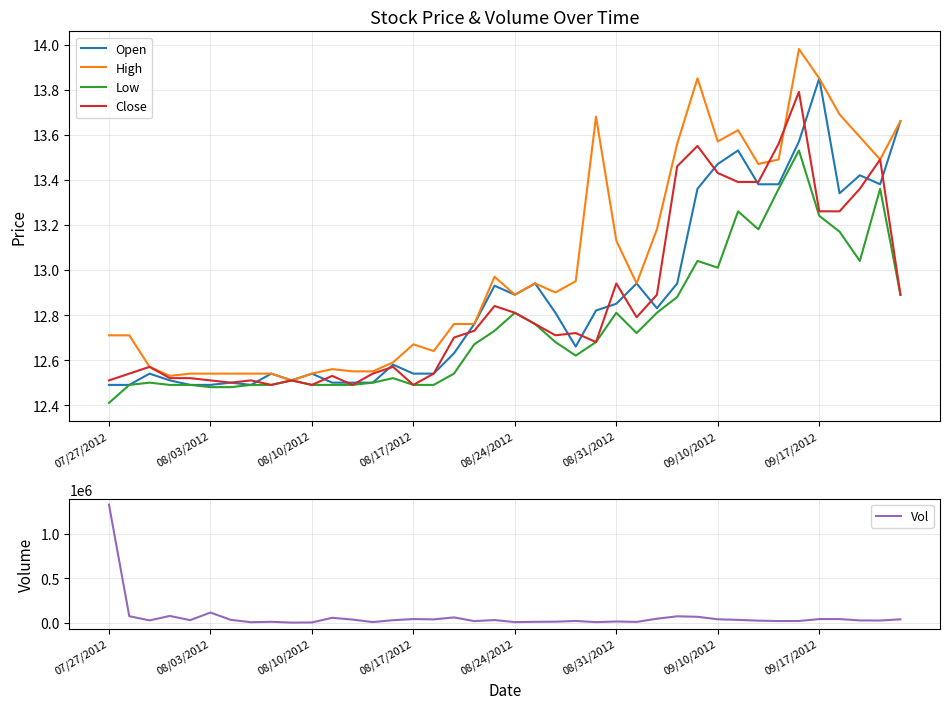

What is the difference between the maximum and minimum values in the Vol series?

1324800